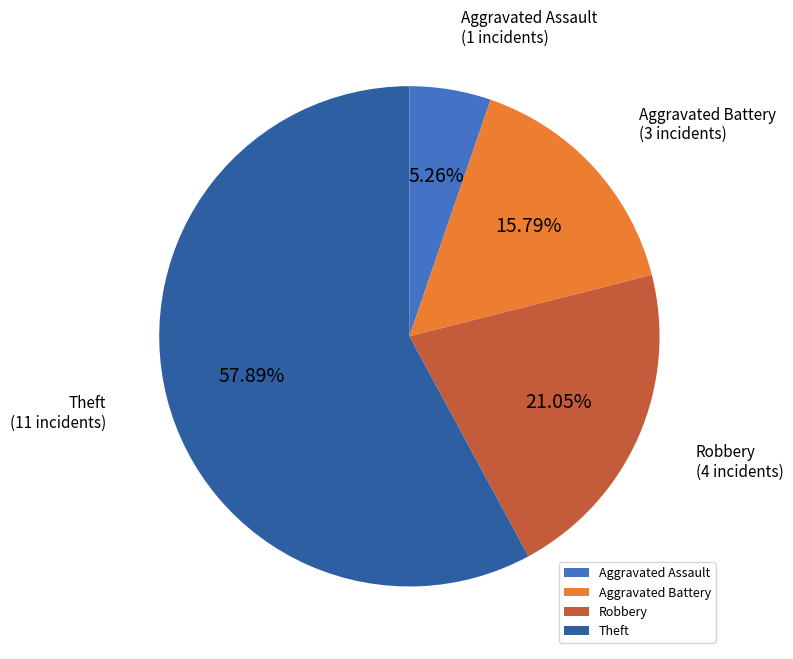

What is the majority slice?

Theft